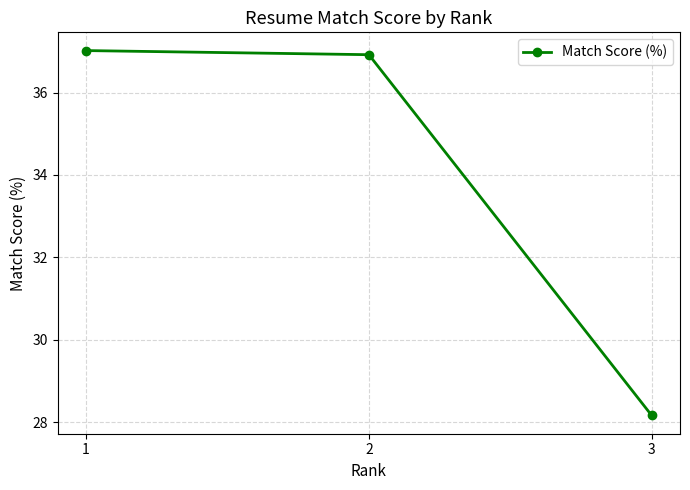

List the labels in order of value, smallest first.

3, 2, 1